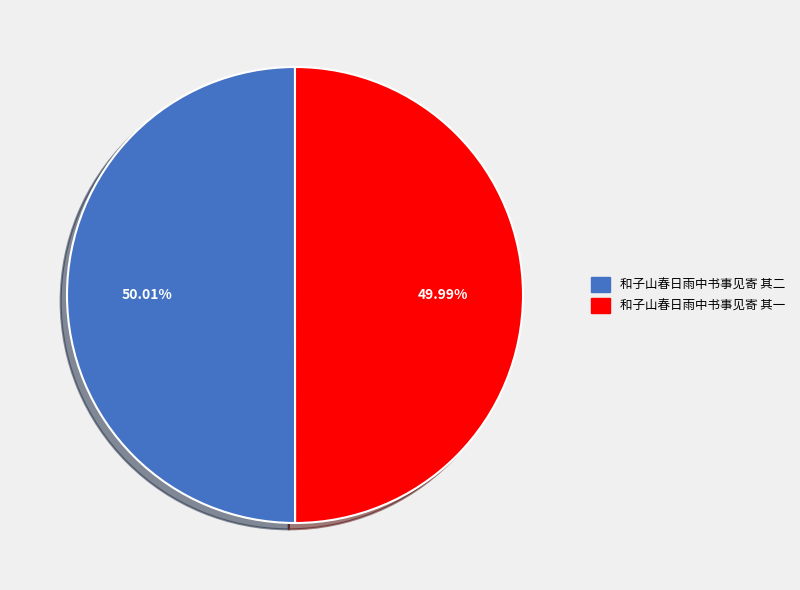

Do 和子山春日雨中书事见寄 其一 and 和子山春日雨中书事见寄 其二 together represent more than half of the pie?

Yes